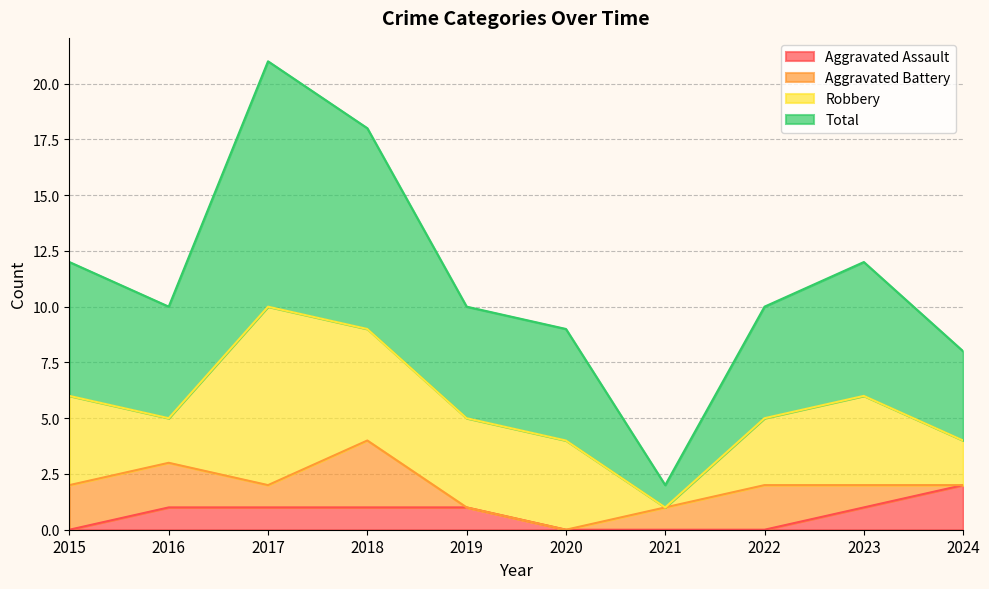

At which label does Total reach its peak?

2017